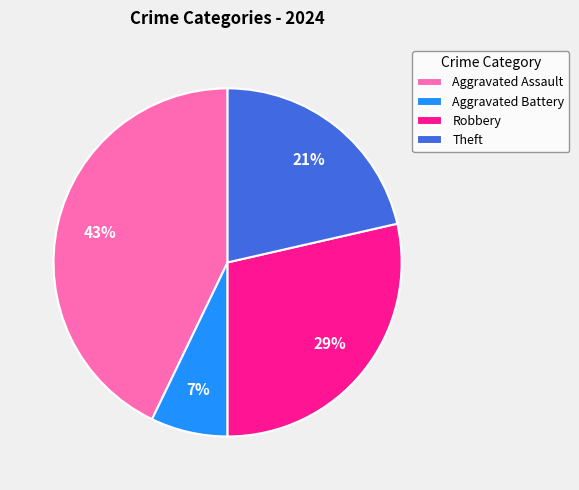

Which category has the biggest portion of the pie?

Aggravated Assault